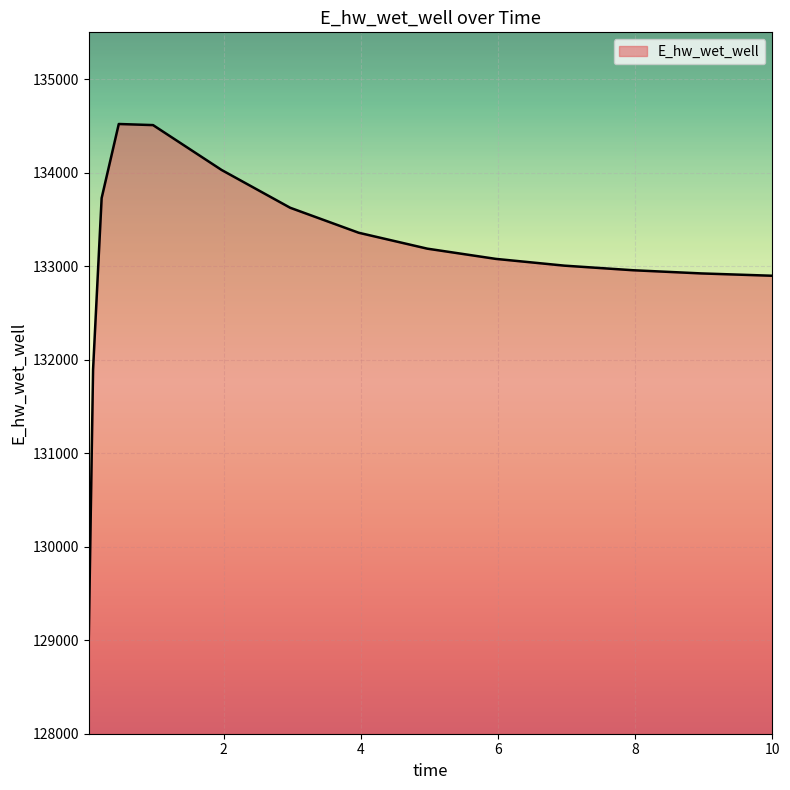

What is the difference between the maximum and minimum values?

5489.7